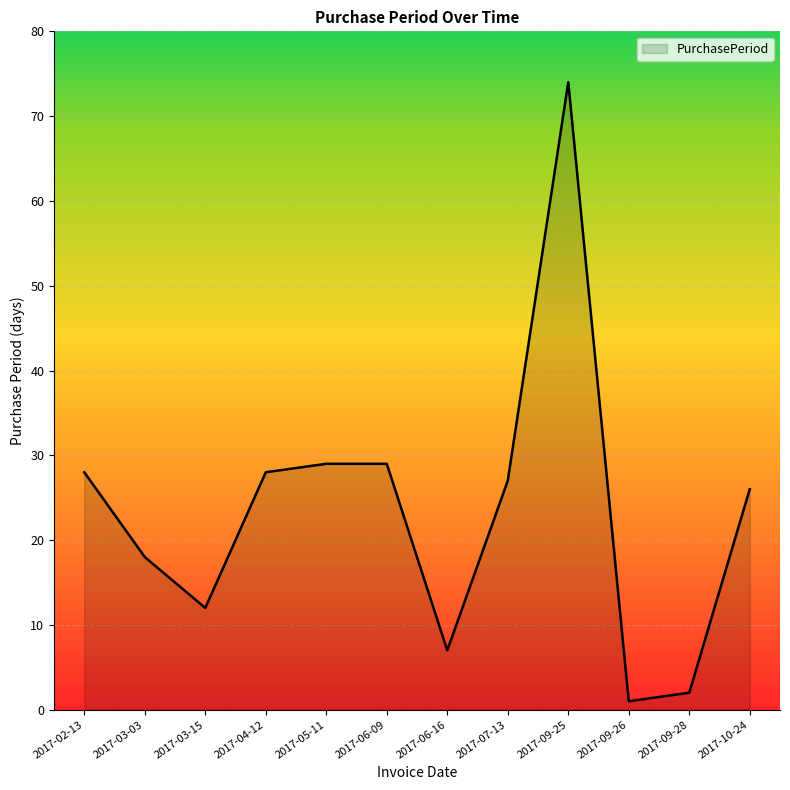

True or false: the data shows 2 at 2017-09-28.

True